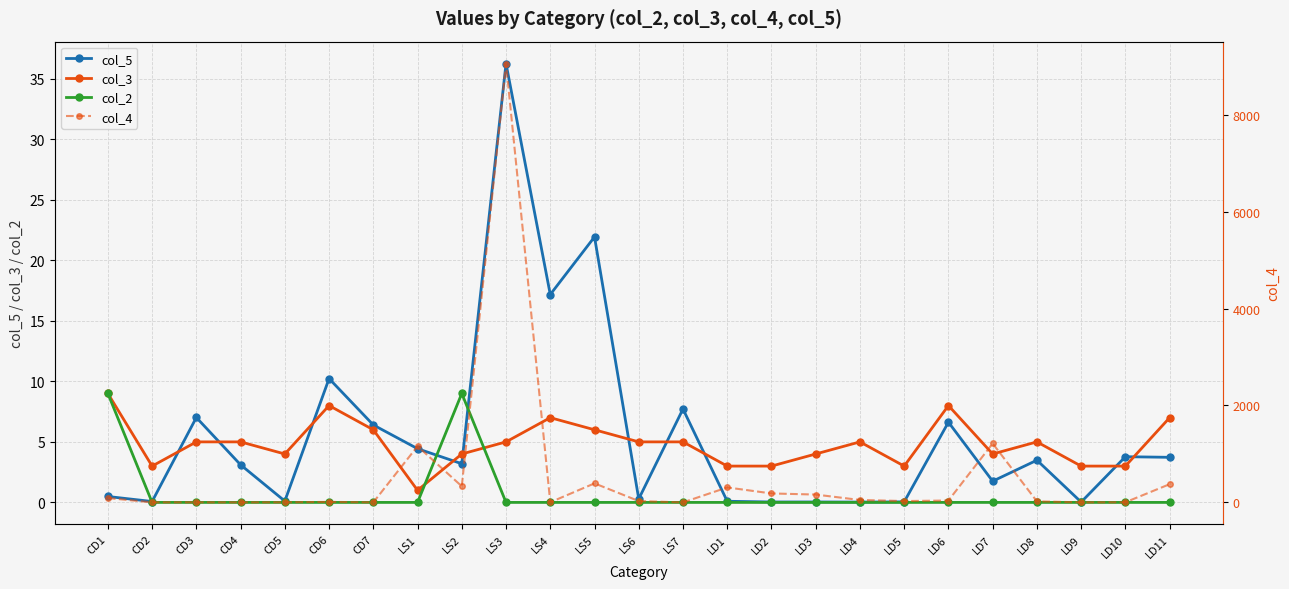

Is the value of col_4 at LS3 greater than the value of col_5 at CD3?

Yes